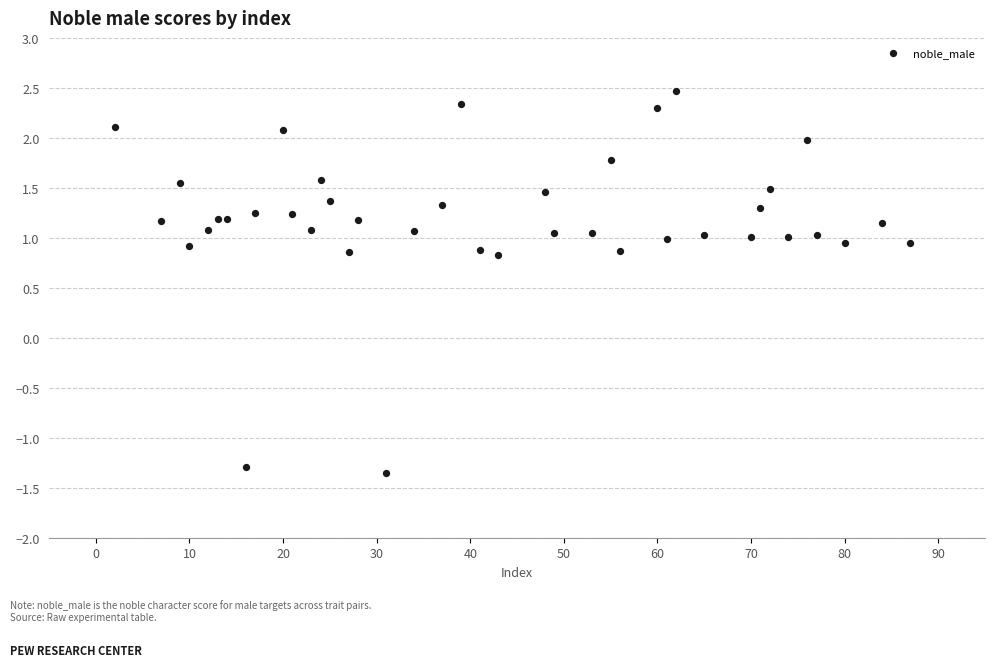

What is the range of X values (max minus min)?

85.0